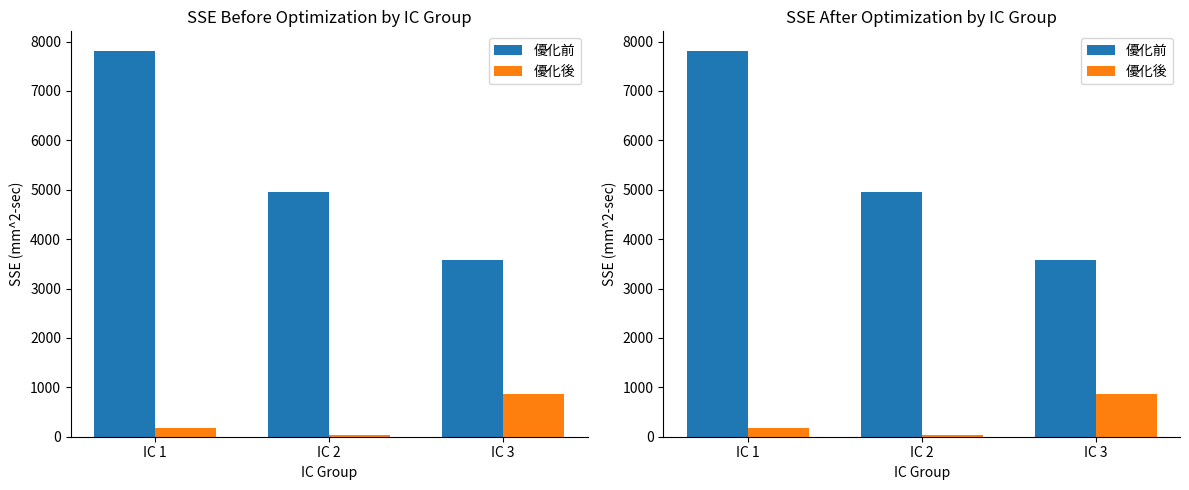

At which label is 優化後 closest to 449?

IC 1